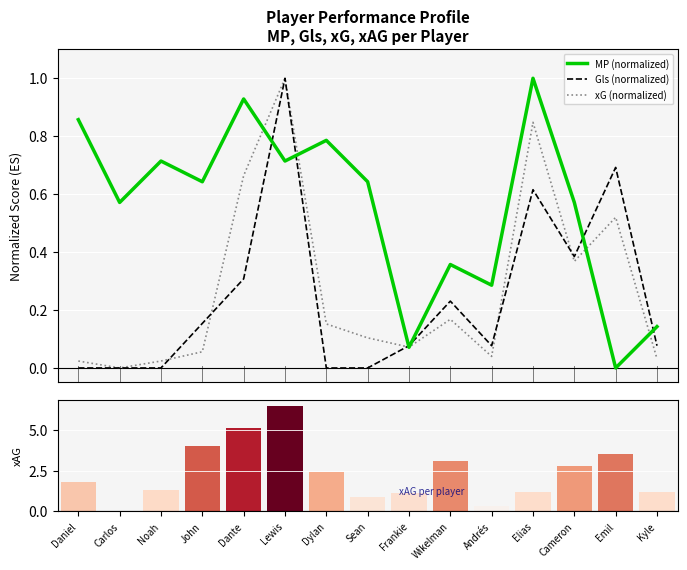

Reading left to right, what are all the values shown in this chart?

MP (normalized): 0.9	0.6	0.7	0.6	0.9	0.7	0.8	0.6	0.1	0.4	0.3	1.0	0.6	0.0	0.1
Gls (normalized): 0.0	0.0	0.0	0.2	0.3	1.0	0.0	0.0	0.1	0.2	0.1	0.6	0.4	0.7	0.1
xG (normalized): 0.0	0.0	0.0	0.1	0.7	1.0	0.2	0.1	0.1	0.2	0.0	0.8	0.4	0.5	0.0